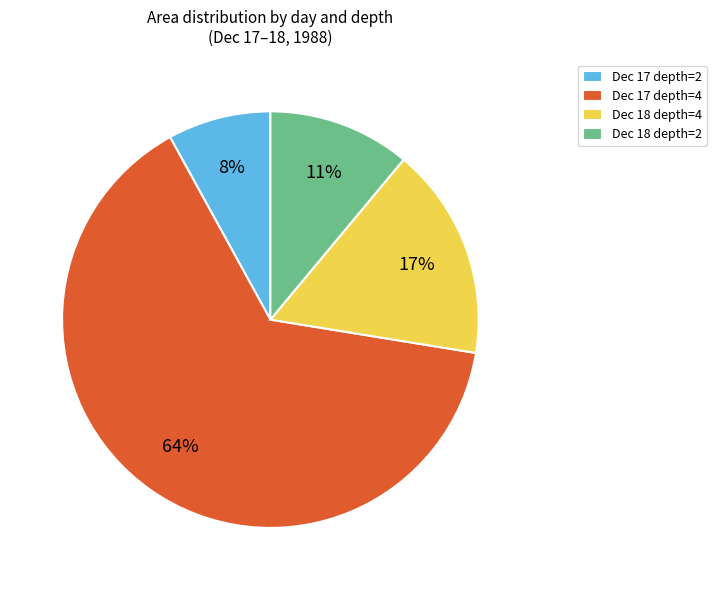

True or false: Dec 18 depth=4 accounts for 17% of the total.

True